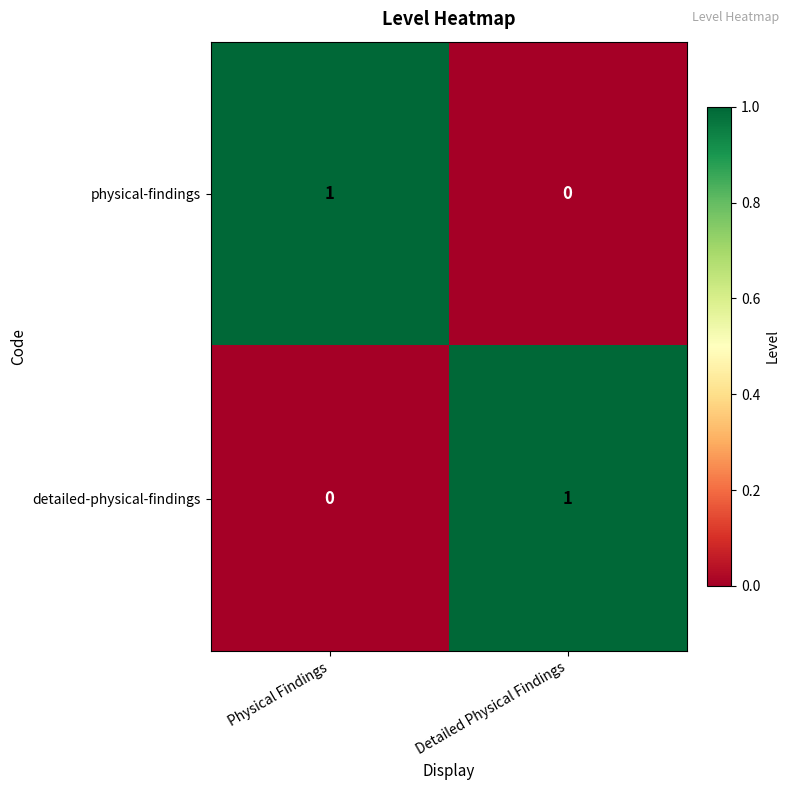

Where is detailed-physical-findings nearest to the value 0?

Physical Findings